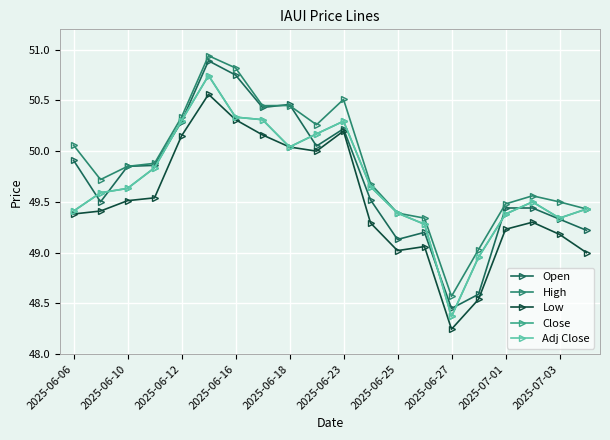

How many lines are shown in the chart?

5